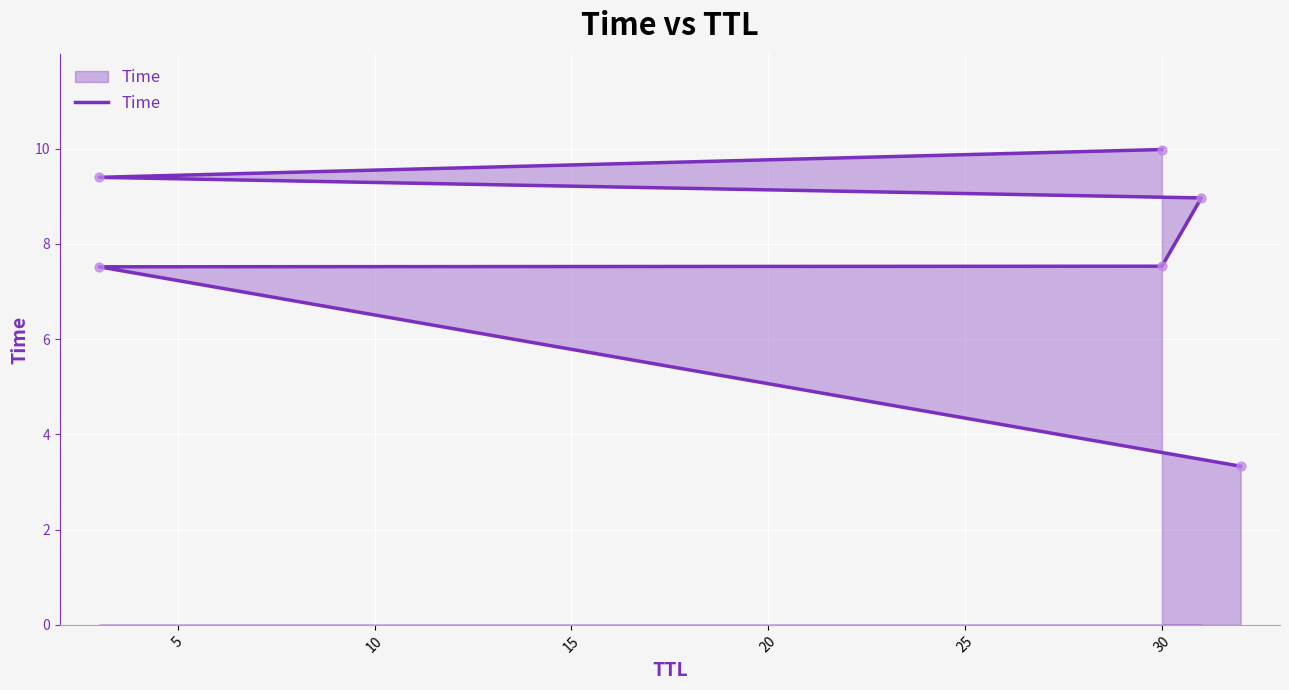

Approximately how many times larger is the value at 15 compared to 5?

1.2